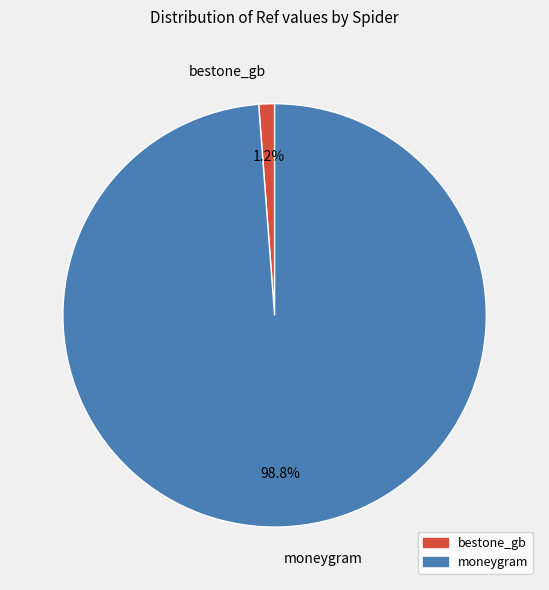

To the nearest percent, what portion does bestone_gb represent?

1%